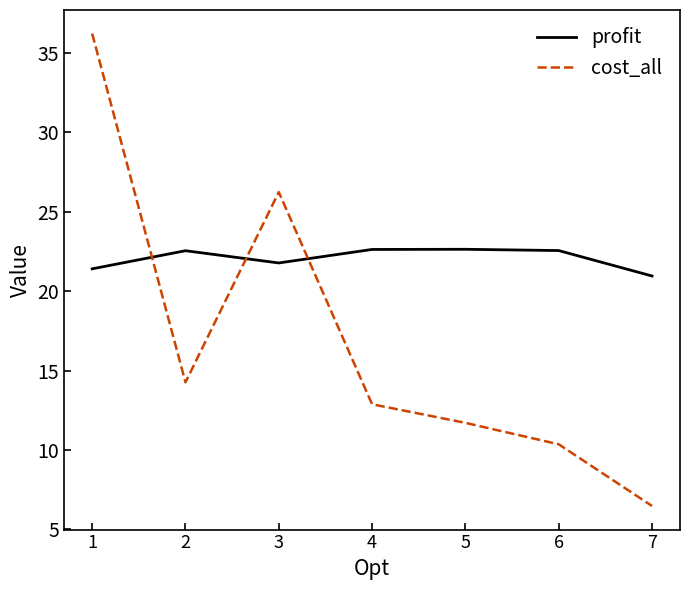

How many categories are shown in the chart?

7